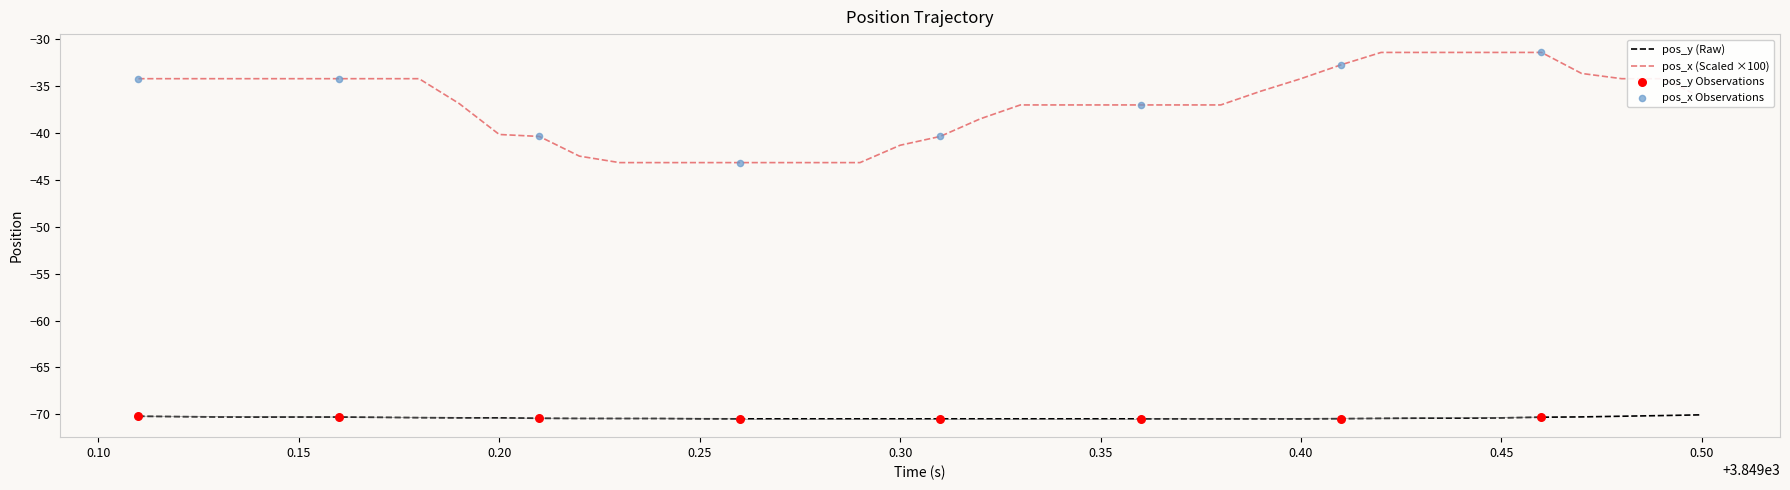

Which series has the largest total across all categories?

pos_x (Scaled ×100)